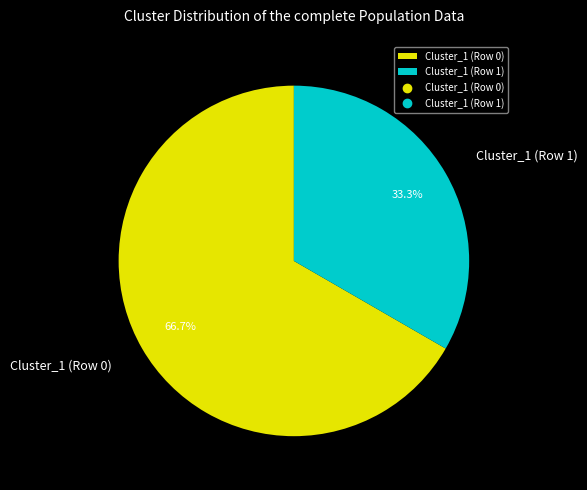

What percentage do Cluster_1 (Row 1) and Cluster_1 (Row 0) together represent?

100.0%